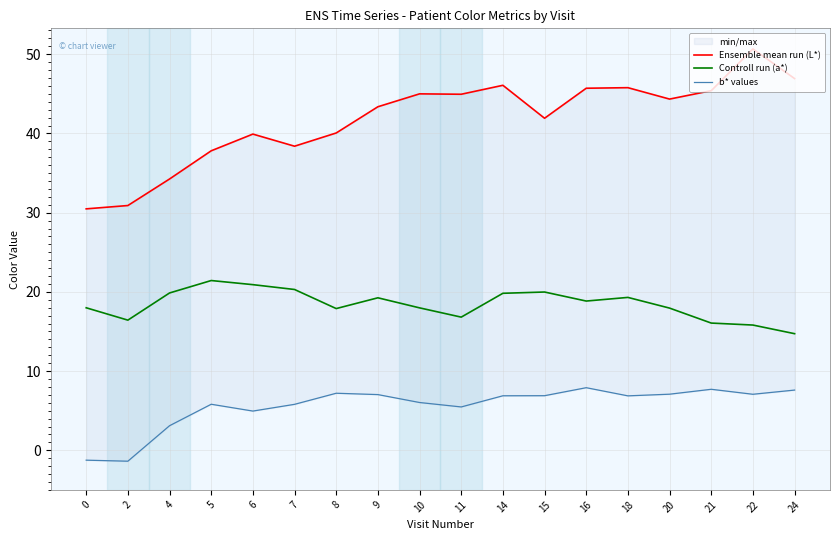

Which has a higher value, 8 or 10?

10